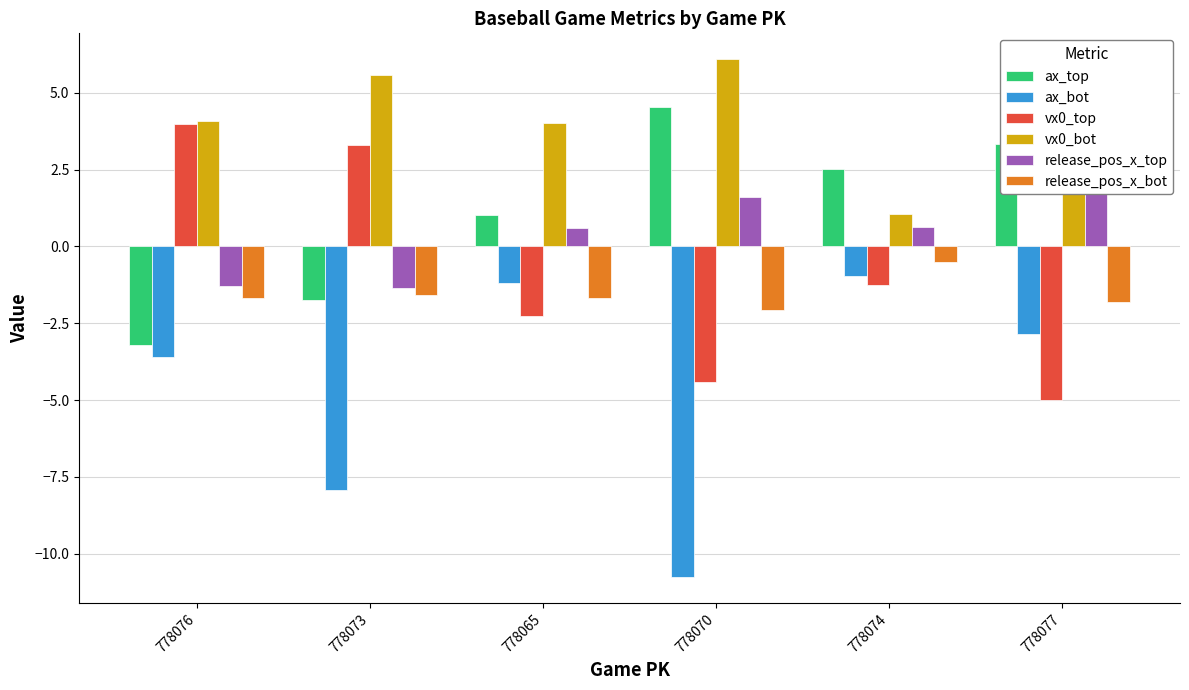

Reading right to left, list all the values displayed in this chart.

ax_top: 3.3	2.5	4.6	1.0	-1.7	-3.2
ax_bot: -2.9	-1.0	-10.8	-1.2	-7.9	-3.6
vx0_top: -5.0	-1.3	-4.4	-2.2	3.3	4.0
vx0_bot: 4.3	1.1	6.1	4.0	5.6	4.1
release_pos_x_top: 1.9	0.6	1.6	0.6	-1.4	-1.3
release_pos_x_bot: -1.8	-0.5	-2.1	-1.7	-1.6	-1.7